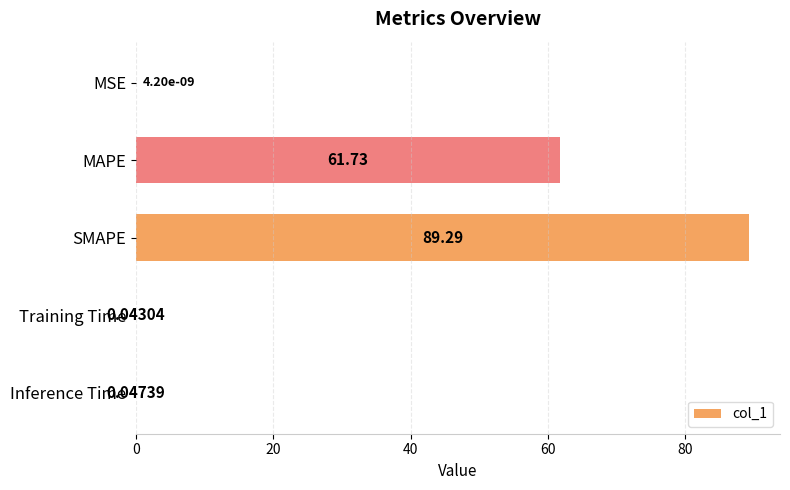

At which category does the chart reach its peak across all series?

SMAPE